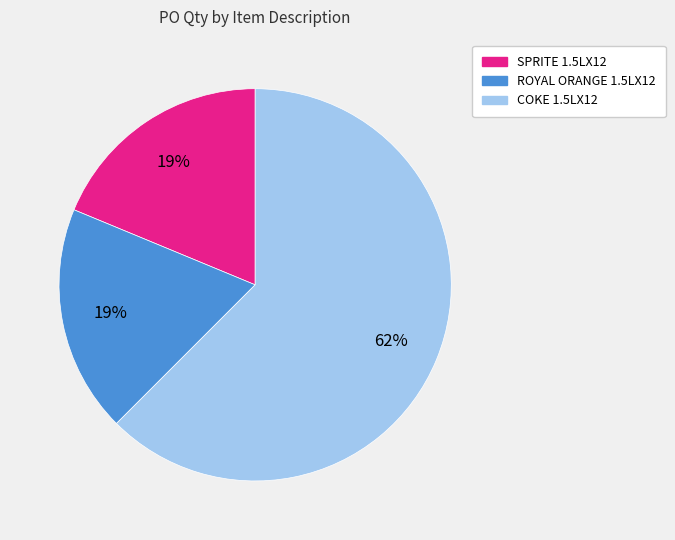

The ROYAL ORANGE 1.5LX12 slice represents 19% of the pie. True or false?

True